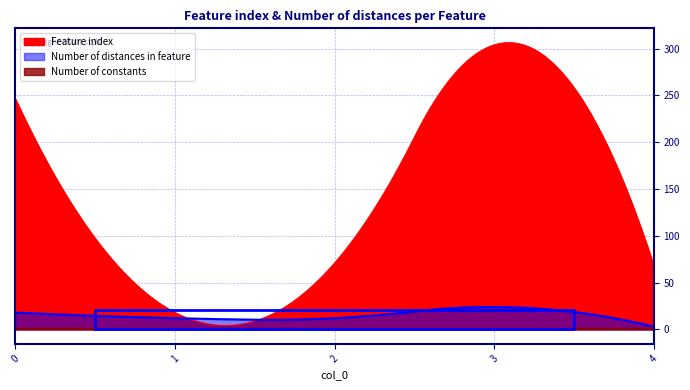

What value does the Number of distances in feature series have at 1?

12